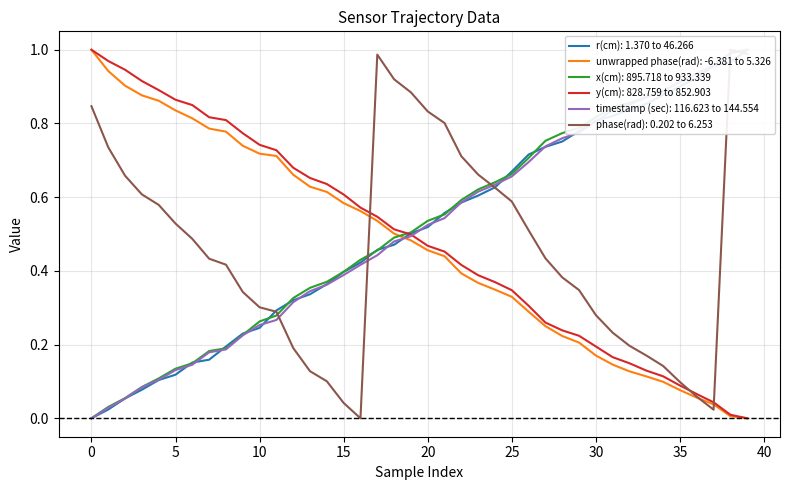

What is the label of the 16th point from the left?

15